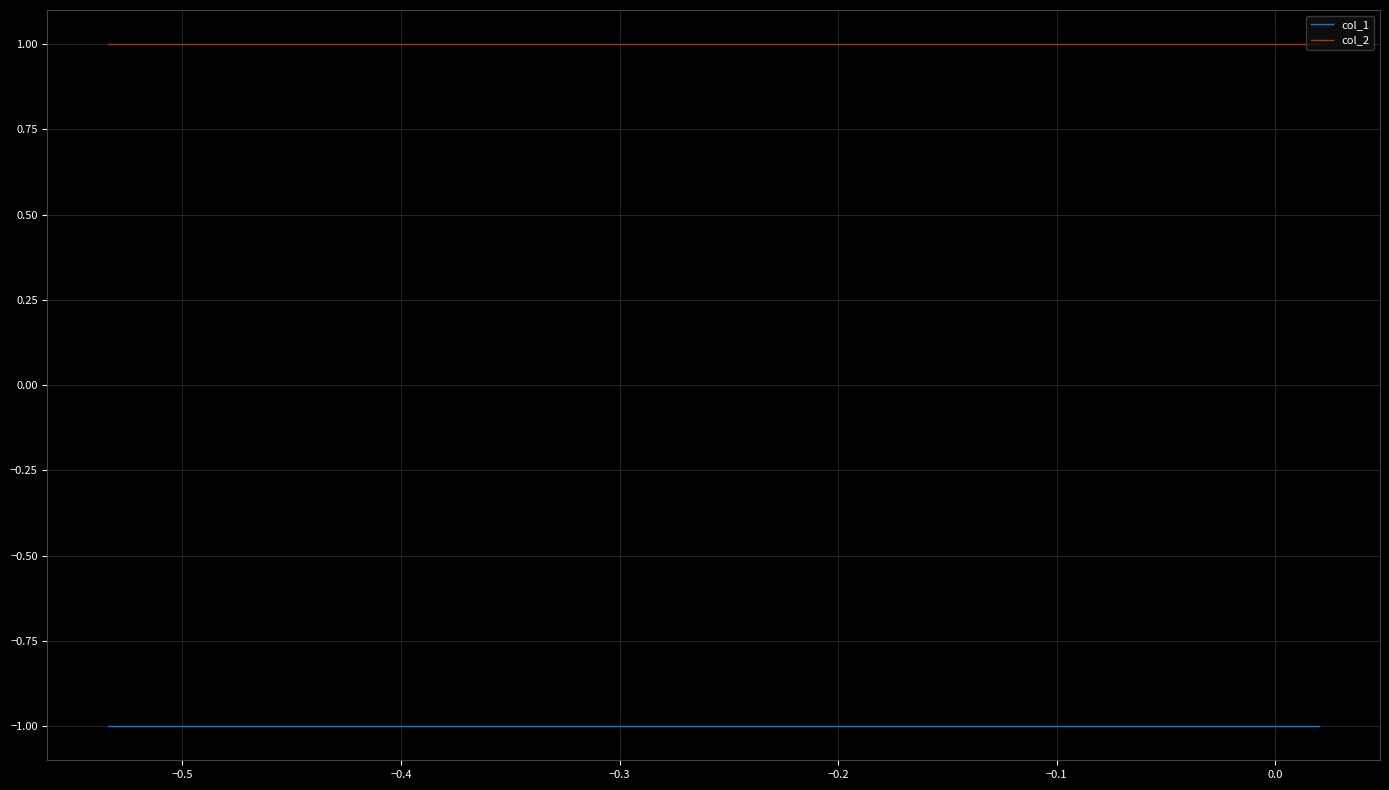

True or false: col_1 and col_2 cross at least once.

False